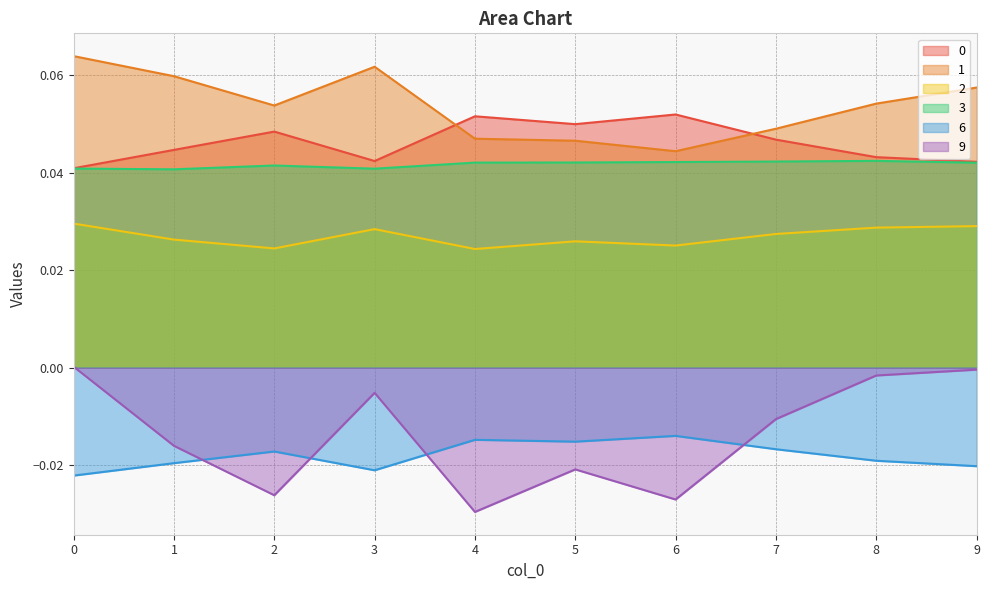

How many data points in 9 are less than 0?

9